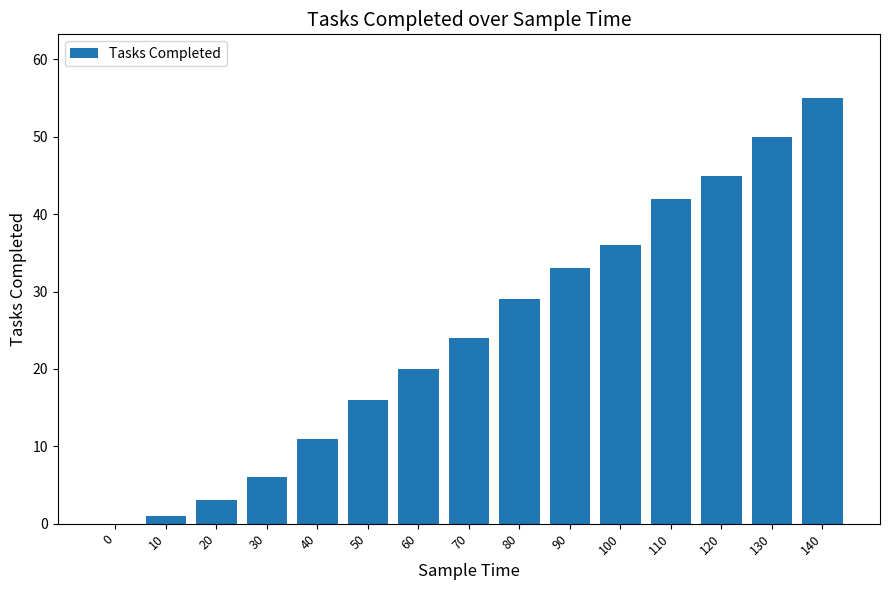

The chart shows a value of 42 at 110. True or false?

True